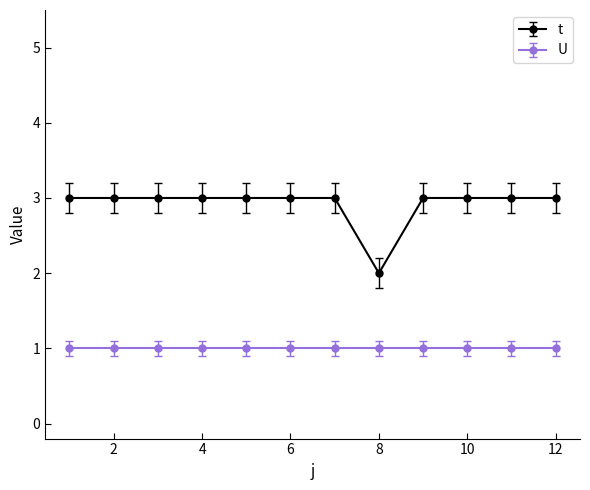

Does the chart display data point markers on the line(s)?

Yes